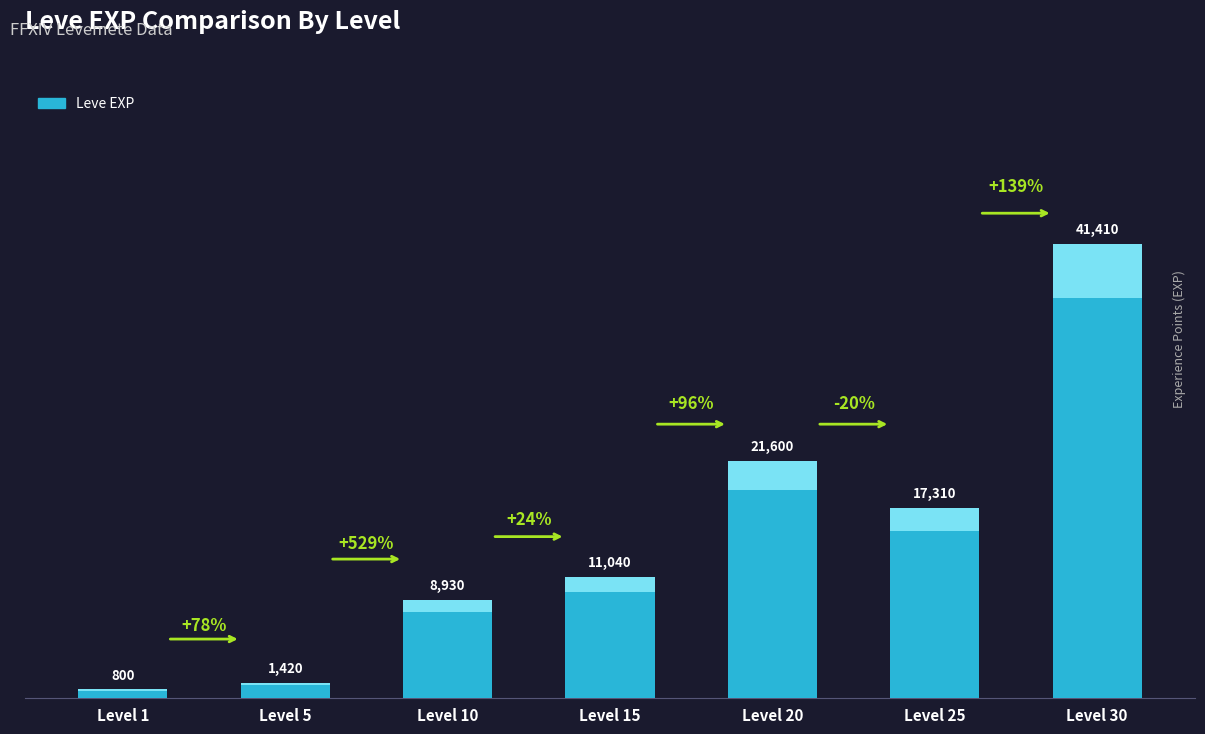

Rank the categories by value from highest to lowest.

Level 30, Level 20, Level 25, Level 15, Level 10, Level 5, Level 1